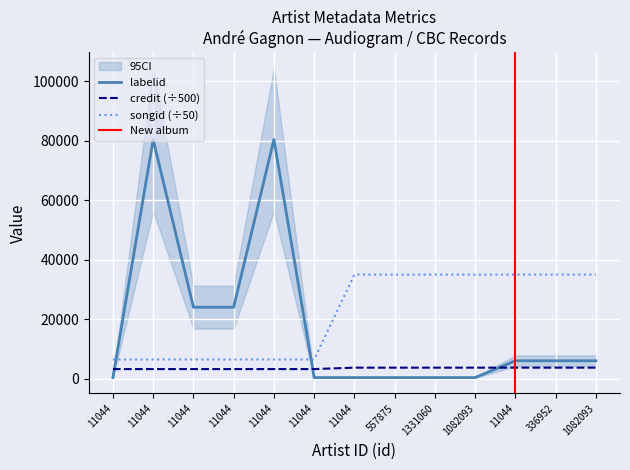

Reading left to right, list all the values displayed in this chart.

labelid: 382.0	80446.0	24047.0	24047.0	80446.0	382.0	382.0	382.0	382.0	382.0	6032.0	6032.0	6032.0
credit: 3238.1	3238.1	3238.1	3238.1	3238.1	3238.1	3719.6	3719.6	3719.6	3719.6	3723.9	3723.9	3723.9
songid: 6473.9	6473.9	6473.9	6473.9	6473.9	6473.9	35002.2	35002.2	35002.2	35002.2	35014.7	35014.7	35014.7